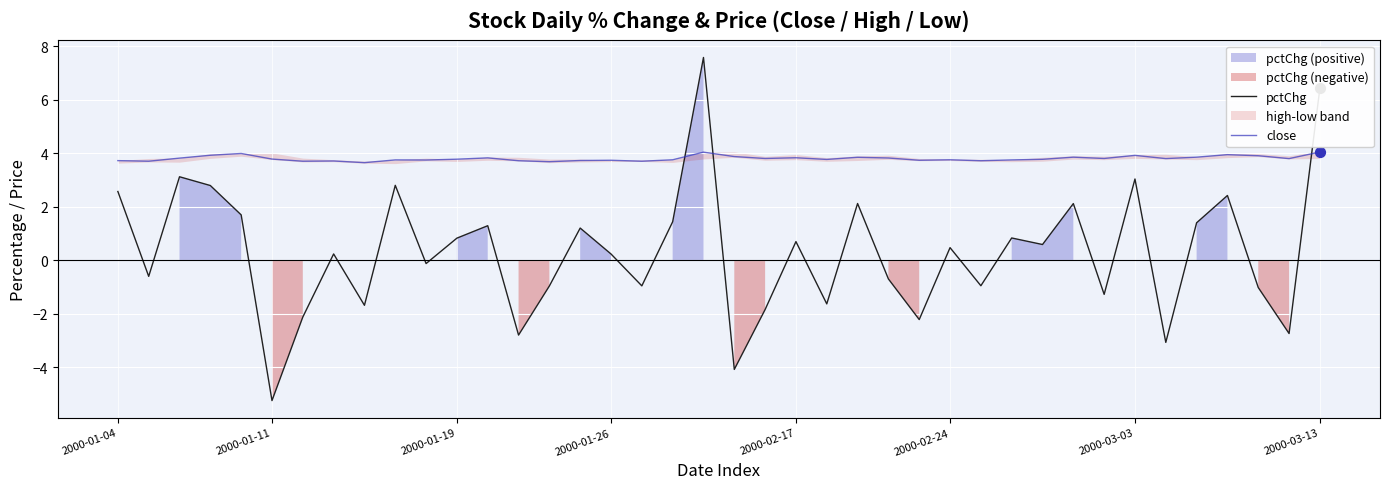

Which series reaches the minimum Y coordinate?

pctChg